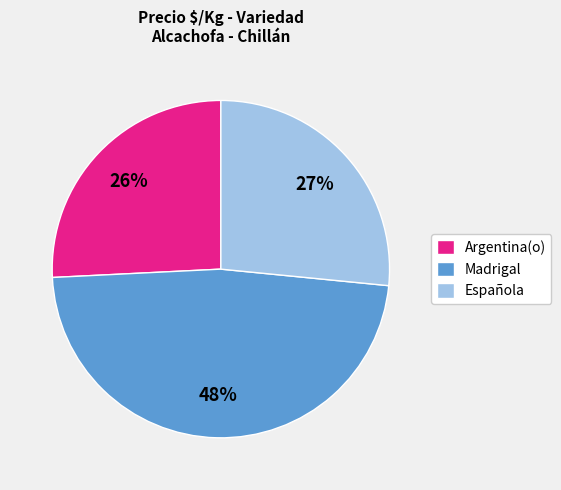

To the nearest percent, what is the difference between the largest and smallest slice percentages?

22%